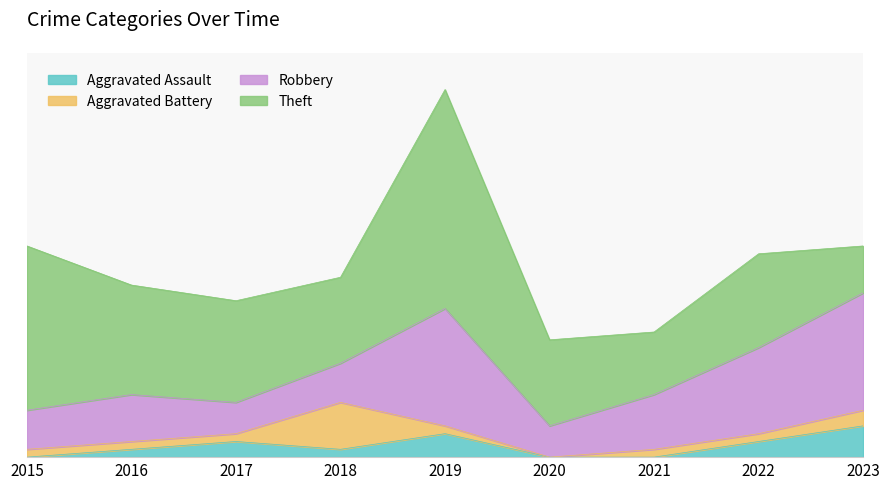

What are all the series names shown in the legend?

Aggravated Assault, Aggravated Battery, Robbery, Theft